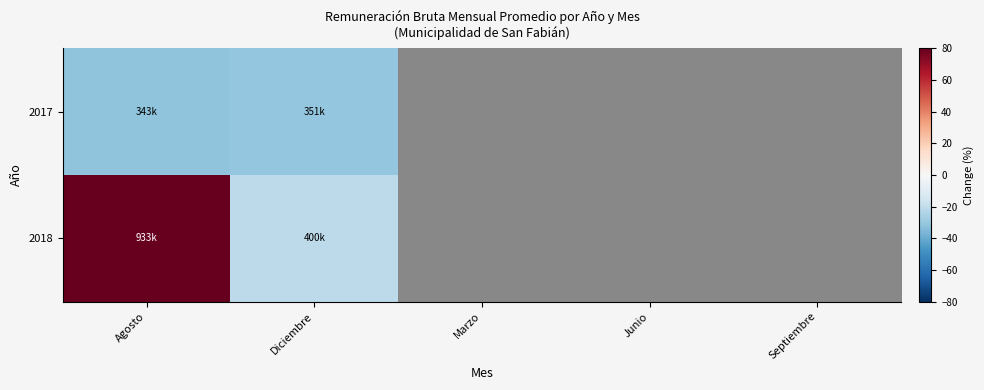

Is the value of 2017 at Septiembre greater than the value of 2018 at Marzo?

No